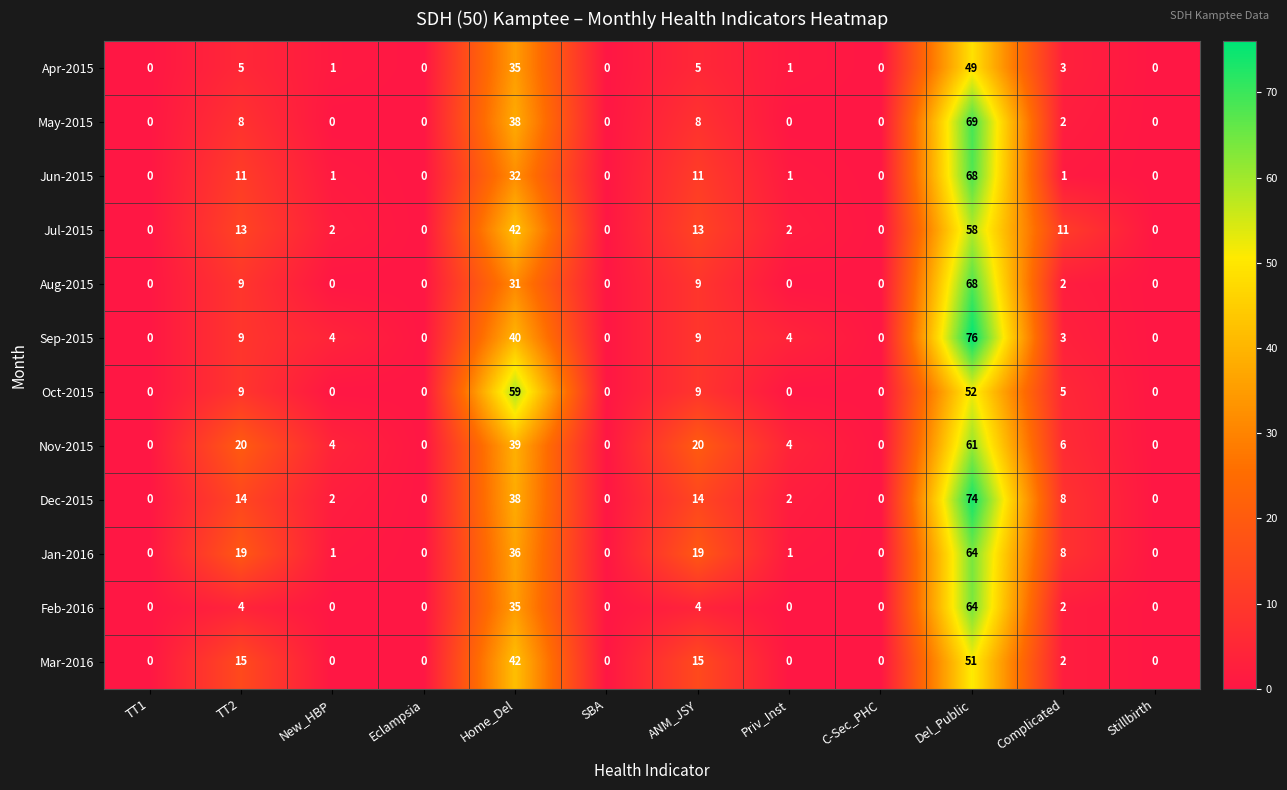

What is the difference between the Dec-2015 values at Home_Del and Del_Public?

36